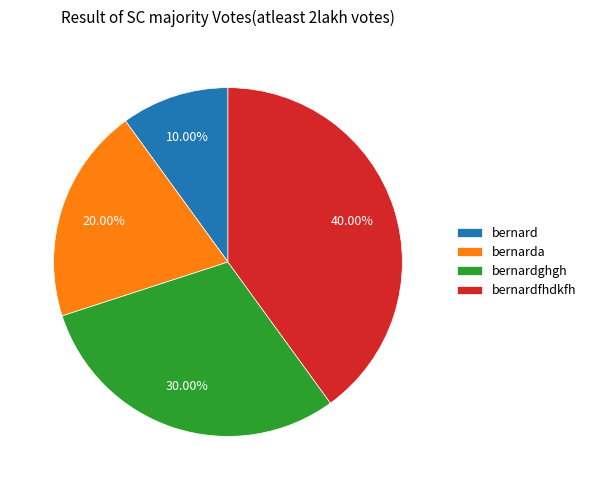

Combined, what portion of the pie is bernard and bernarda?

30.0%